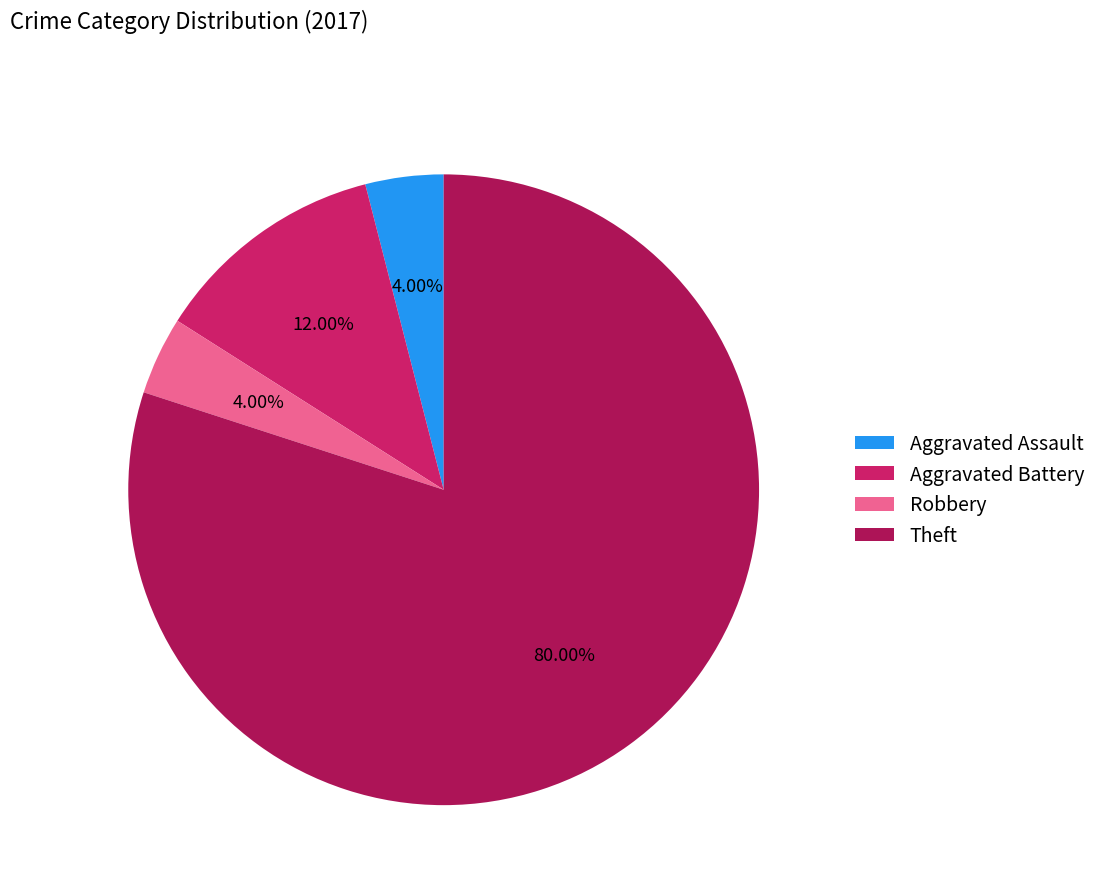

Rank the categories by value from lowest to highest.

Aggravated Assault, Robbery, Aggravated Battery, Theft